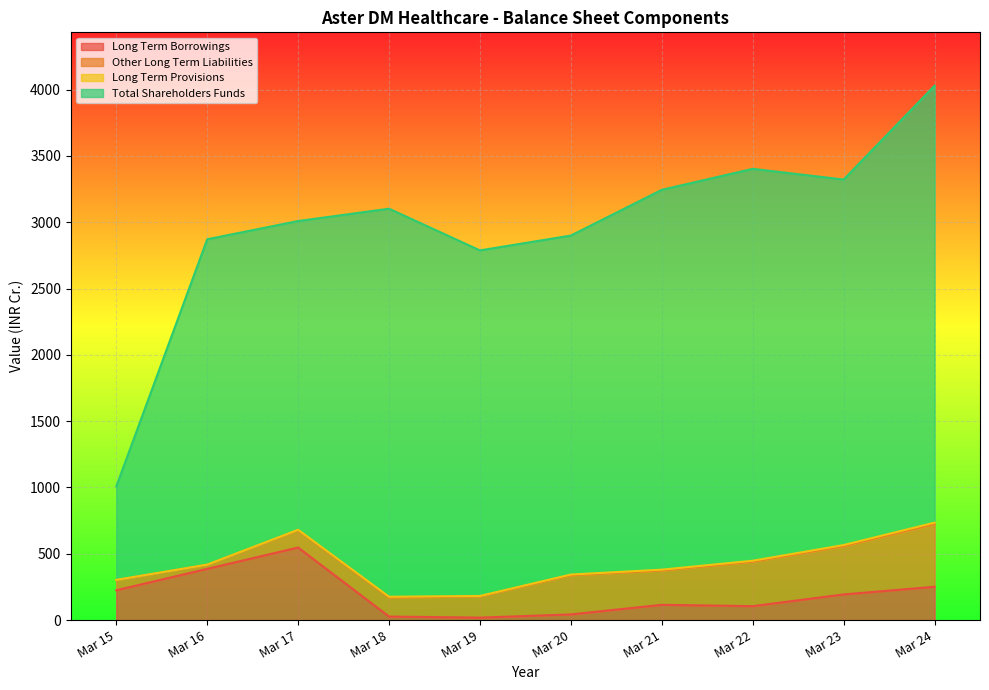

What is the smallest value displayed?

1.3